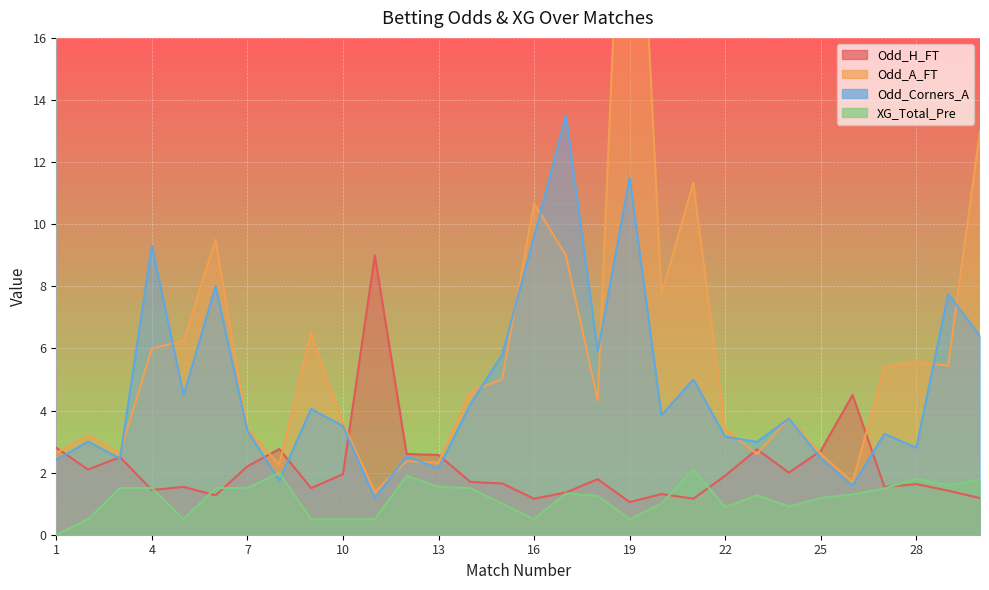

What is the maximum value shown in the chart?

28.5